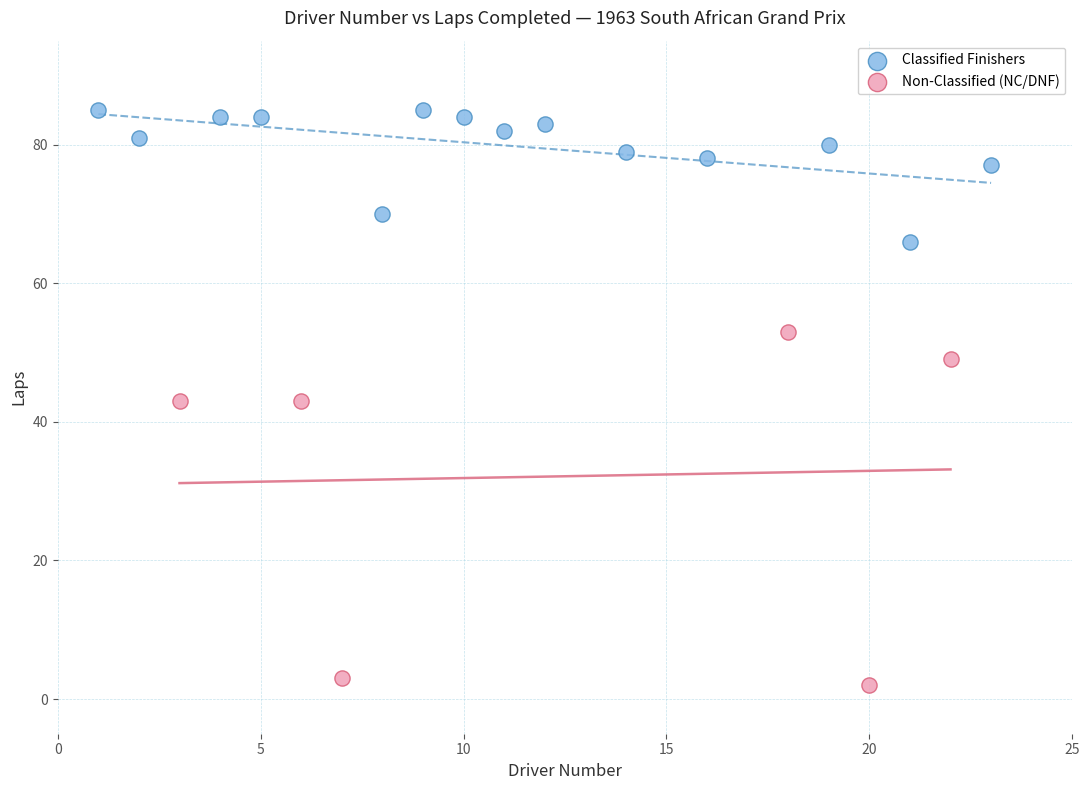

Which series has the largest Y range (max minus min)?

Non-Classified (NC/DNF)